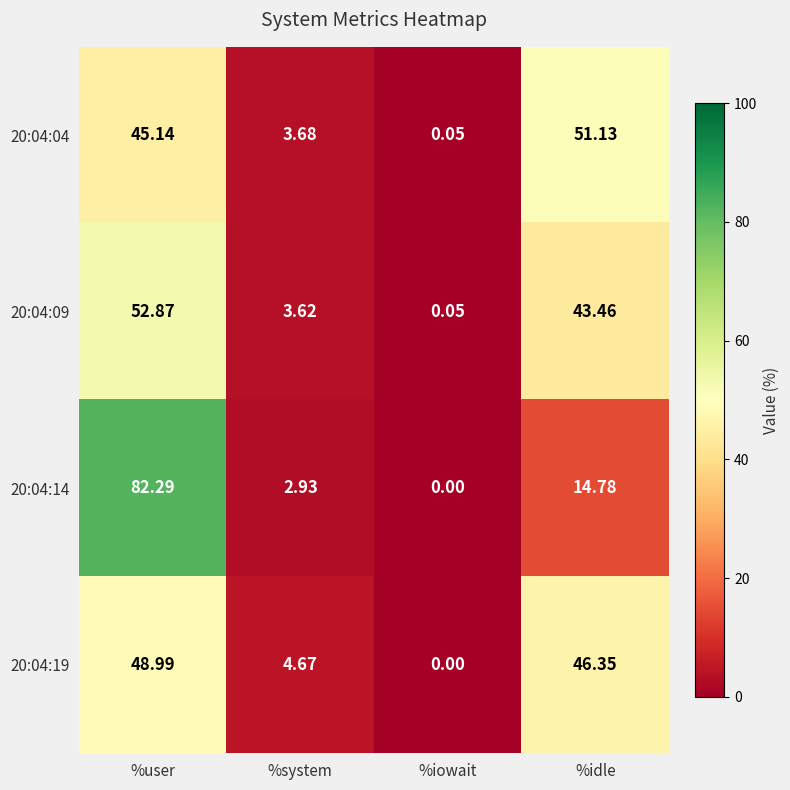

How many data points in 20:04:19 are above 46?

2